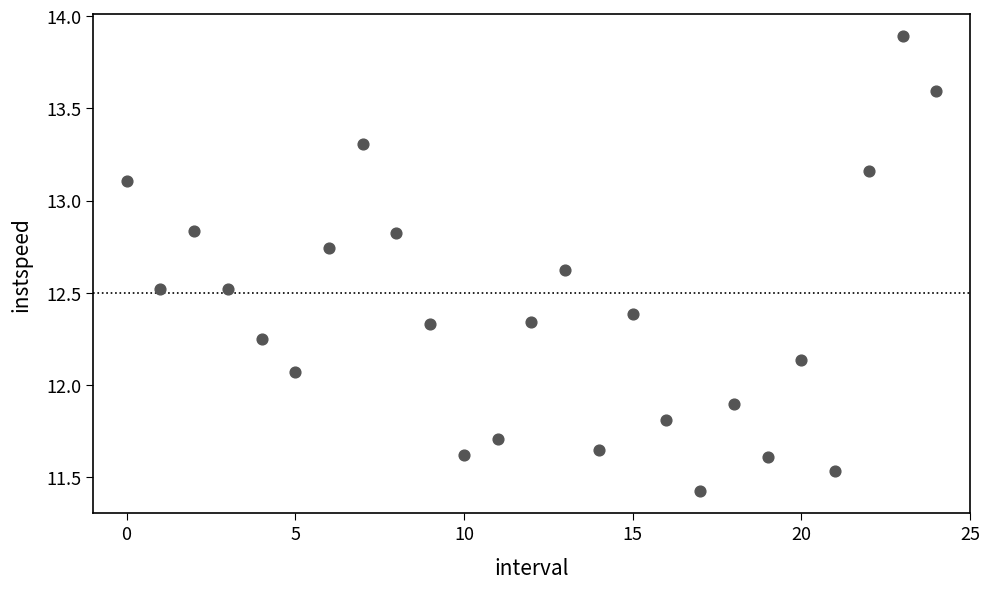

What is the range of Y values (max minus min)?

2.5